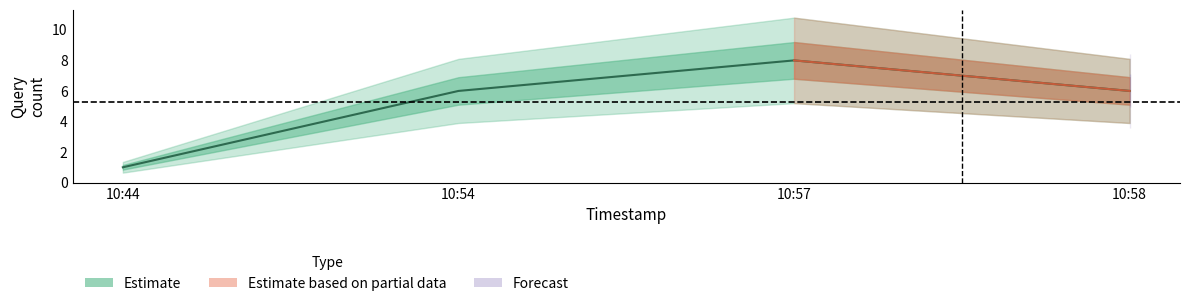

Where does the data first go above 6?

10:57